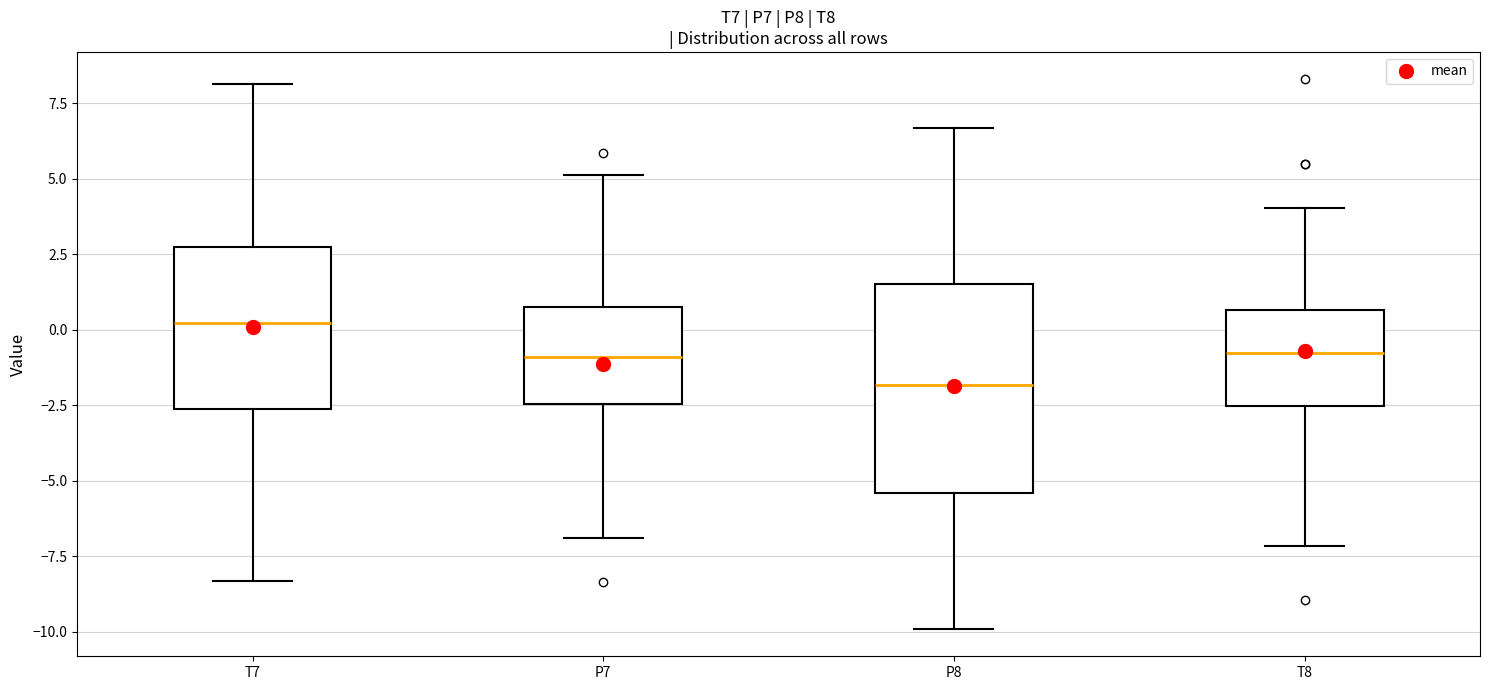

Reading left to right, transcribe this box plot: for each box, give where its median line is, the range the box spans, and where its two whiskers end, as read against the y-axis. The values are not printed on the chart, so give them approximately, as read against the axis.

T7: median 0.0, box -2.5 to 2.5, whiskers -8.5 to 8.0
P7: median -1.0, box -2.5 to 0.5, whiskers -7.0 to 5.0
P8: median -2.0, box -5.5 to 1.5, whiskers -10.0 to 6.5
T8: median -1.0, box -2.5 to 0.5, whiskers -7.0 to 4.0